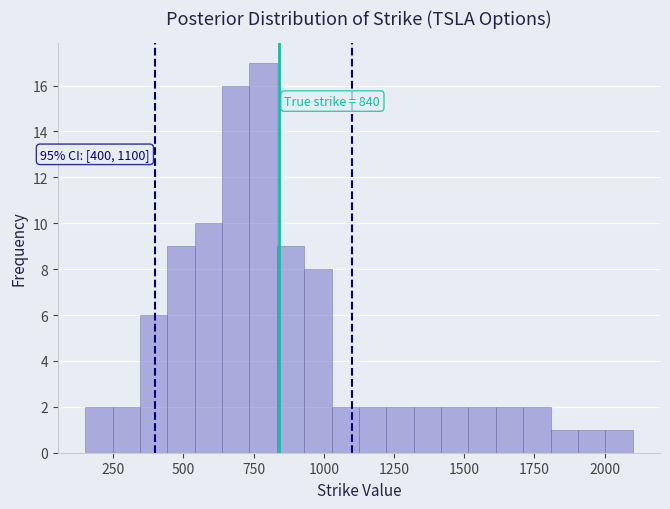

Around what value on the x-axis is the tallest bar? Give the approximate position of its centre, as read against the axis.

800